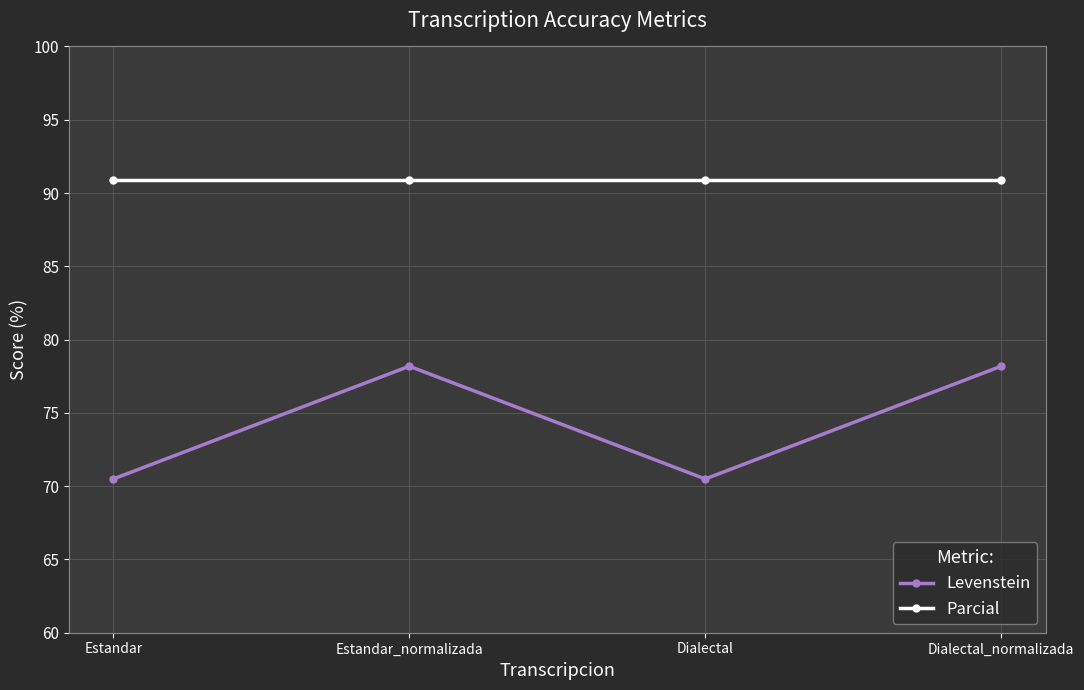

Reading left to right, transcribe all the data shown in this chart.

Levenstein: Estandar=70.5	Estandar_normalizada=78.2	Dialectal=70.5	Dialectal_normalizada=78.2
Parcial: Estandar=90.9	Estandar_normalizada=90.9	Dialectal=90.9	Dialectal_normalizada=90.9